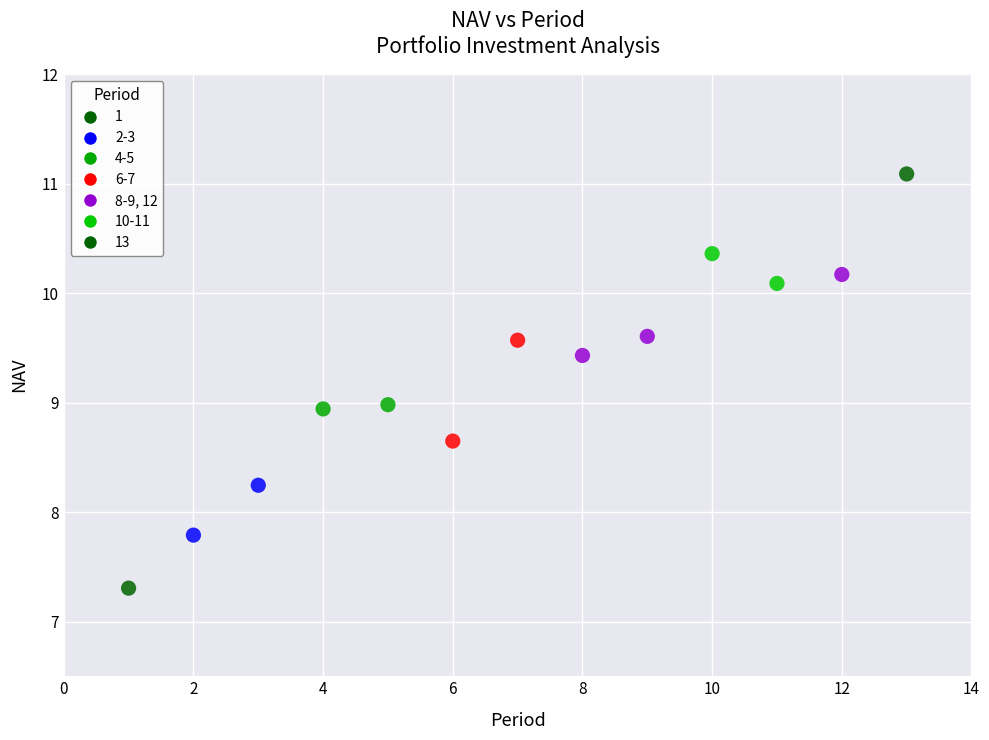

What is the range of X values (max minus min)?

12.0